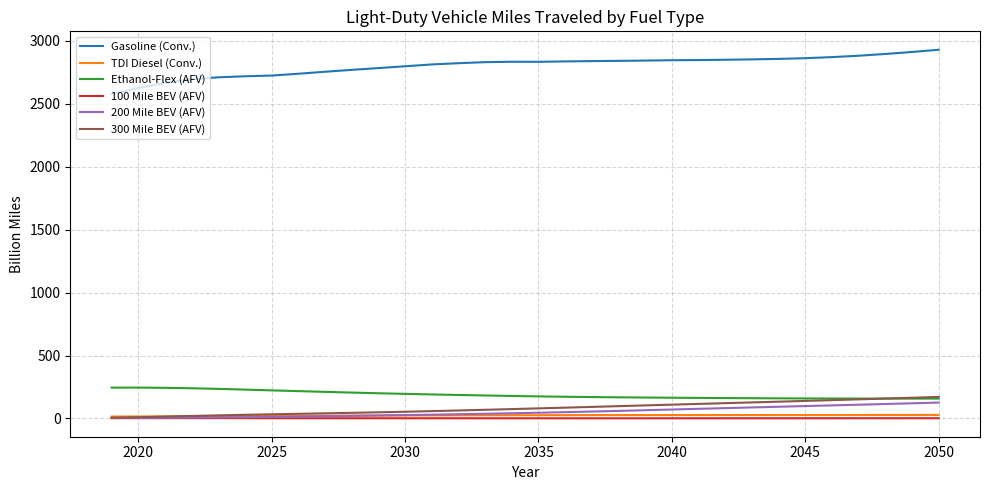

Which series has the widest spread of values?

Gasoline (Conv.)